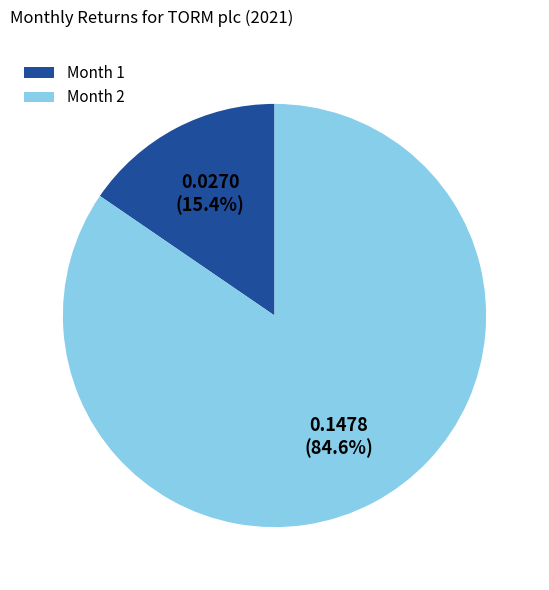

Which category has the smallest portion of the pie?

Month 1